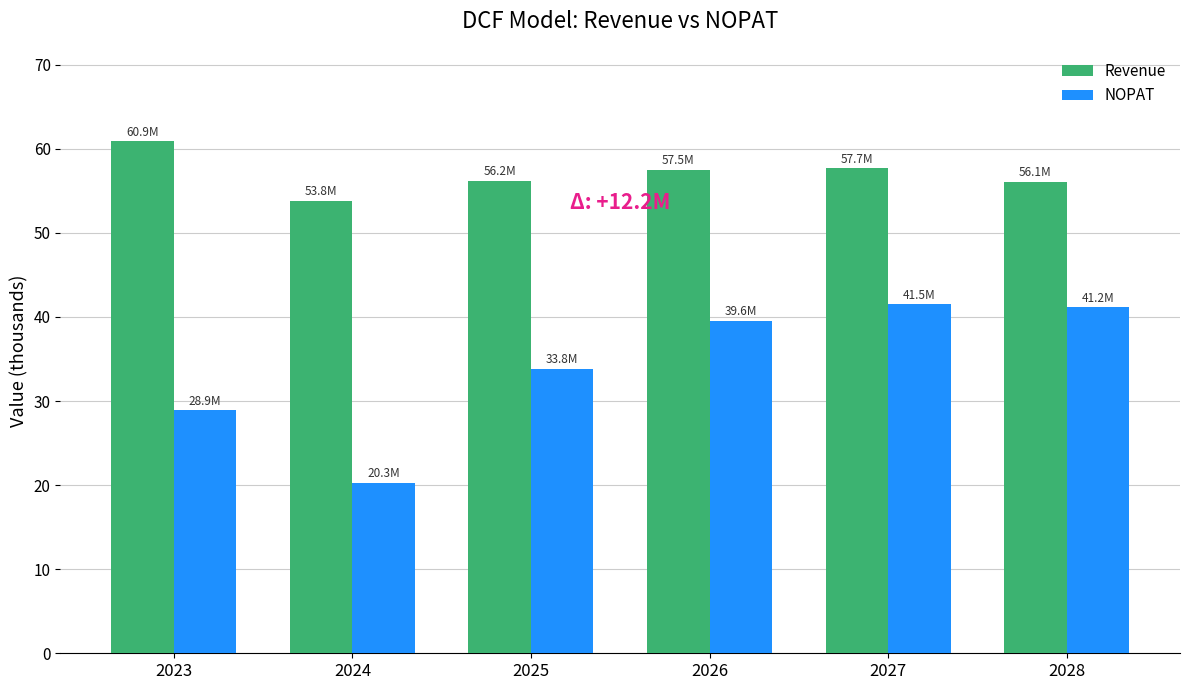

What is the average value of the NOPAT series?

34.2